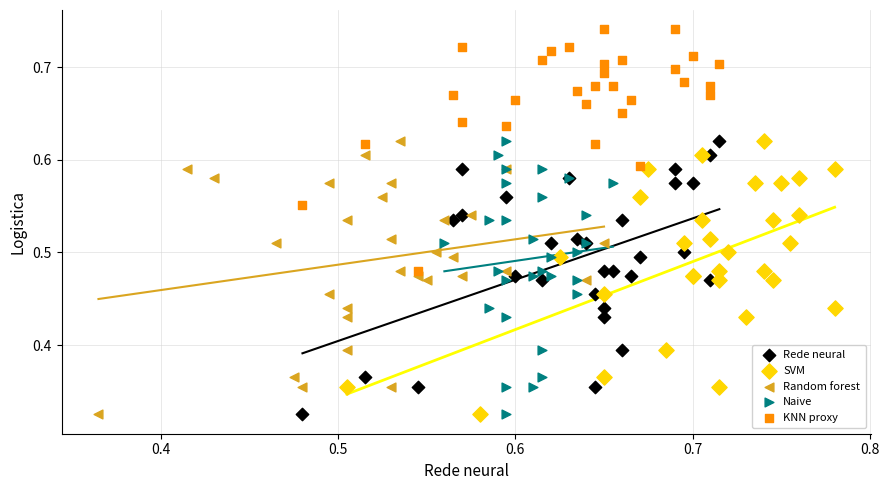

Which series contains the highest Y value?

KNN proxy